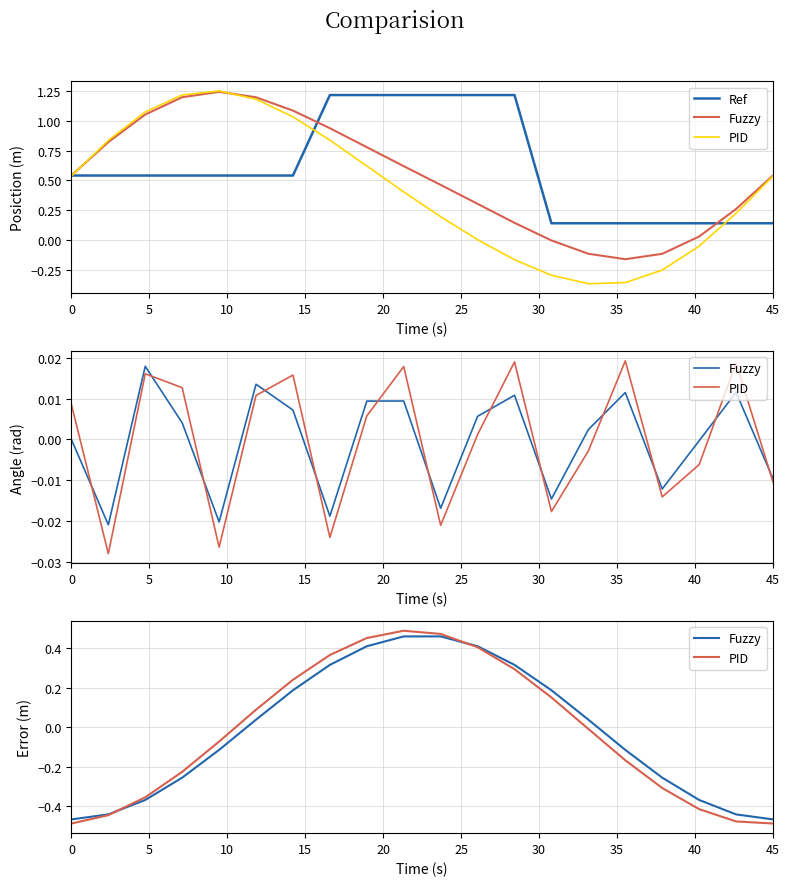

What is the label of the 11th point from the right?

45